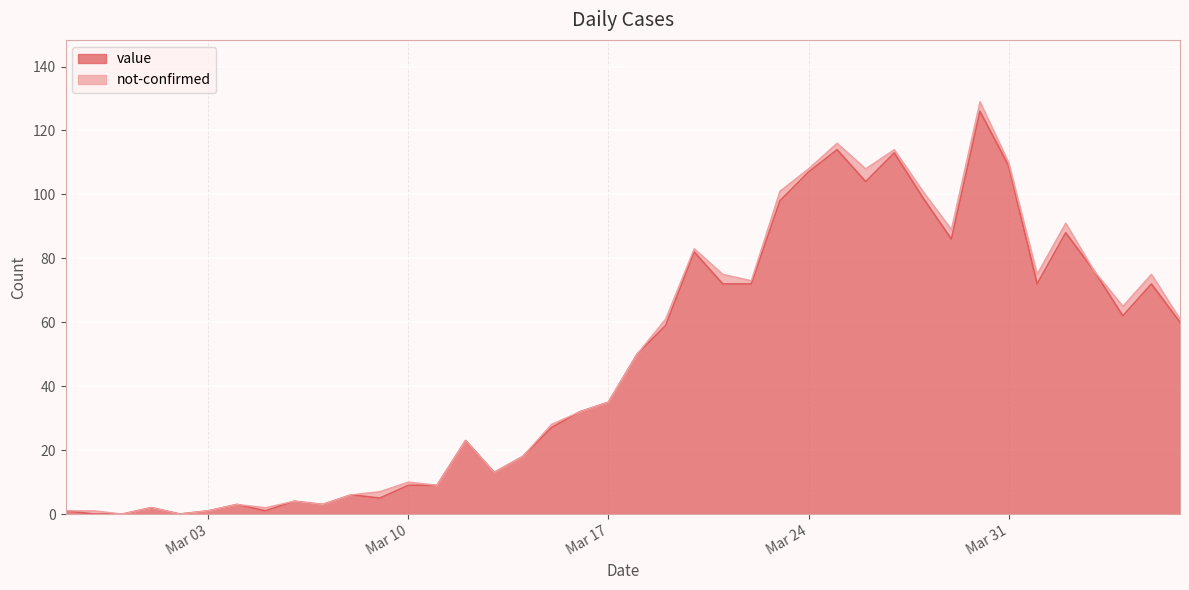

Reading right to left, what are all the values shown in this chart?

60	72	62	76	88	72	109	126	86	99	113	104	114	107	98	72	72	82	59	50	35	32	27	18	13	23	9	9	5	6	3	4	1	3	1	0	2	0	0	1